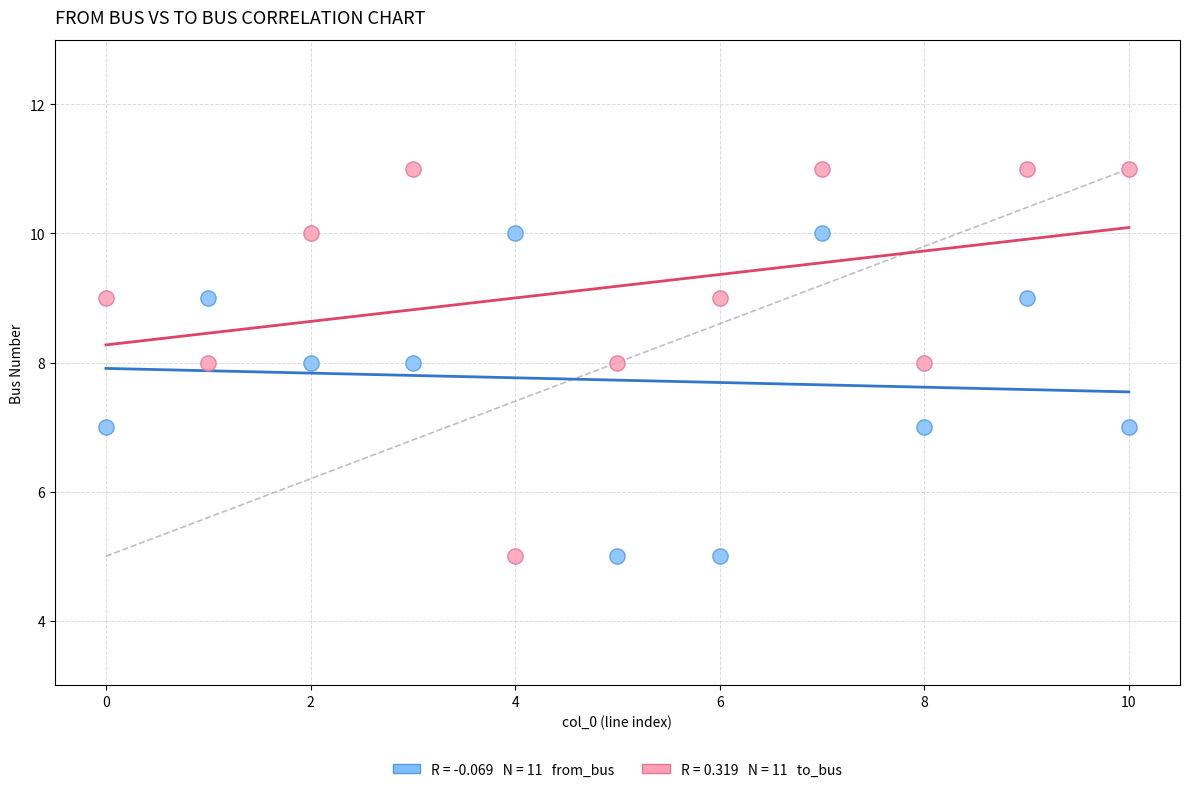

Across all data points, what is the range of Y values (max minus min)?

6